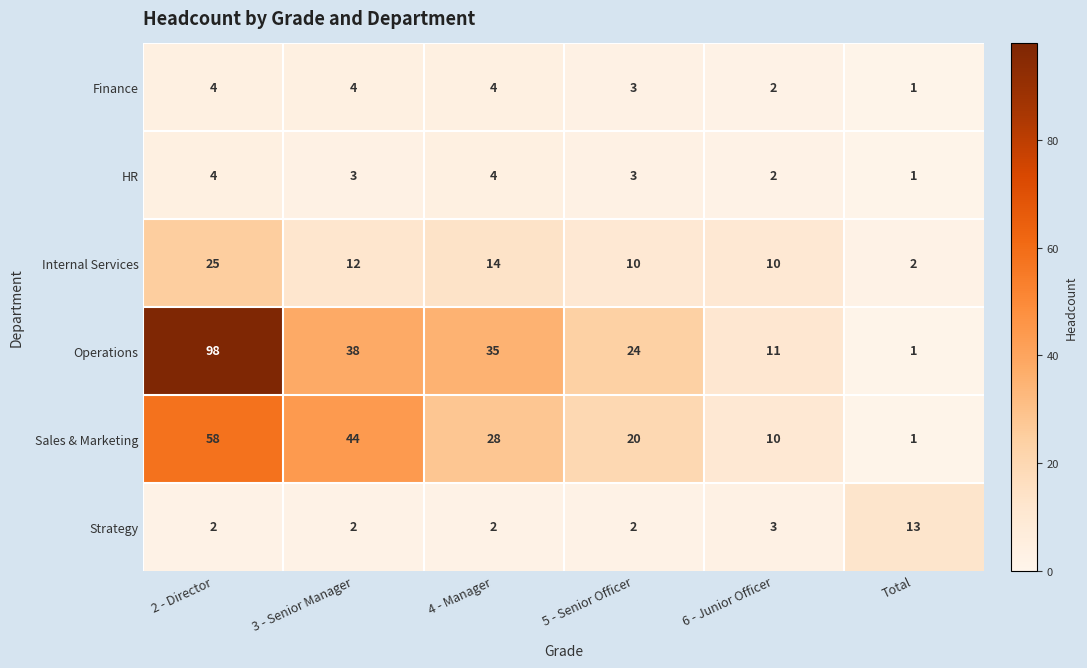

At which category does the chart reach its peak across all series?

2 - Director